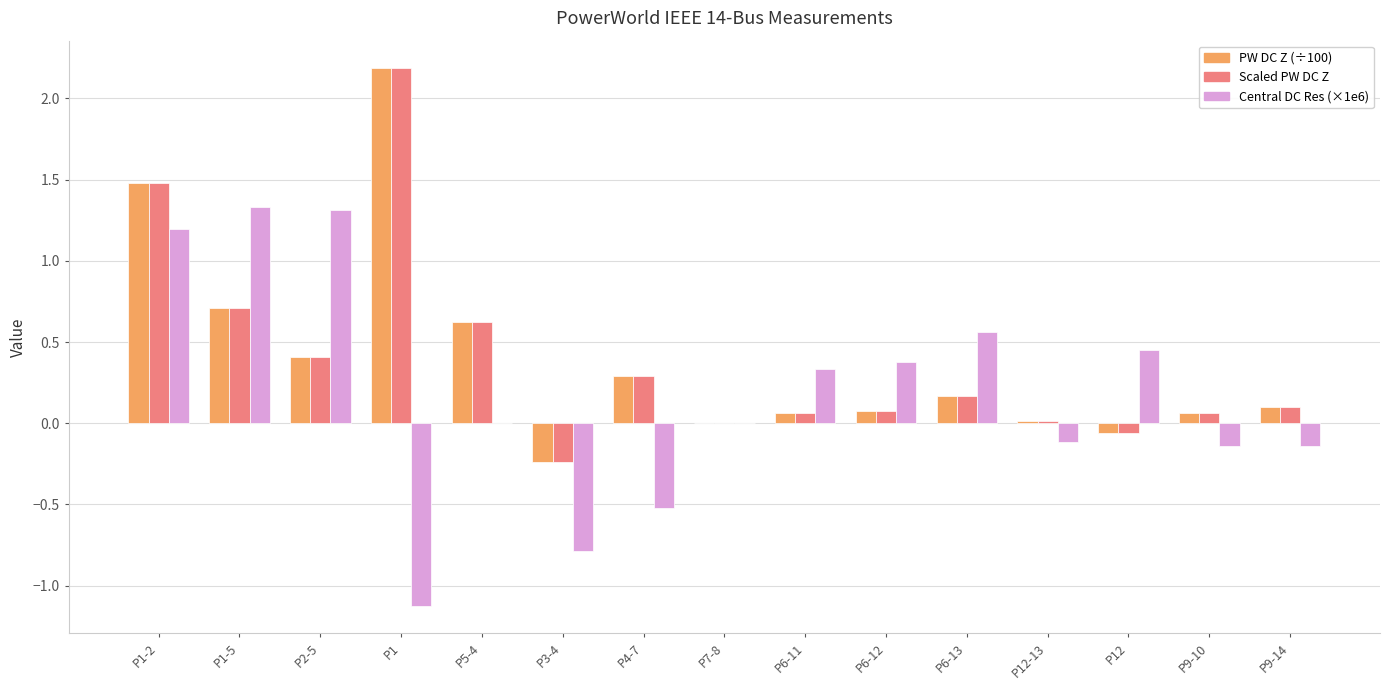

How many categories are shown in the chart?

15